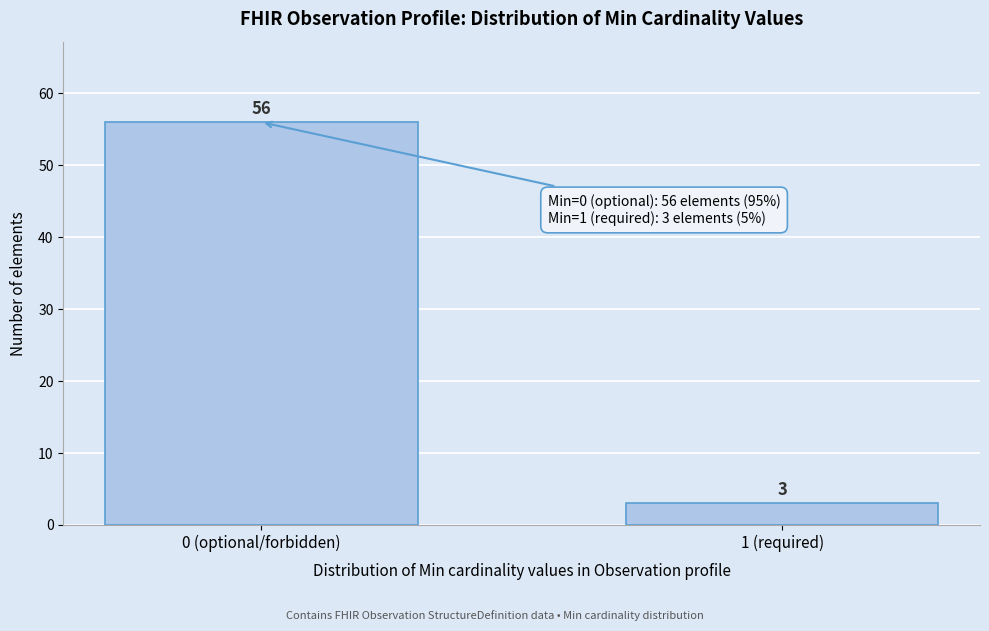

Reading right to left, what are all the values shown in this chart?

1 (required)=3	0 (optional/forbidden)=56